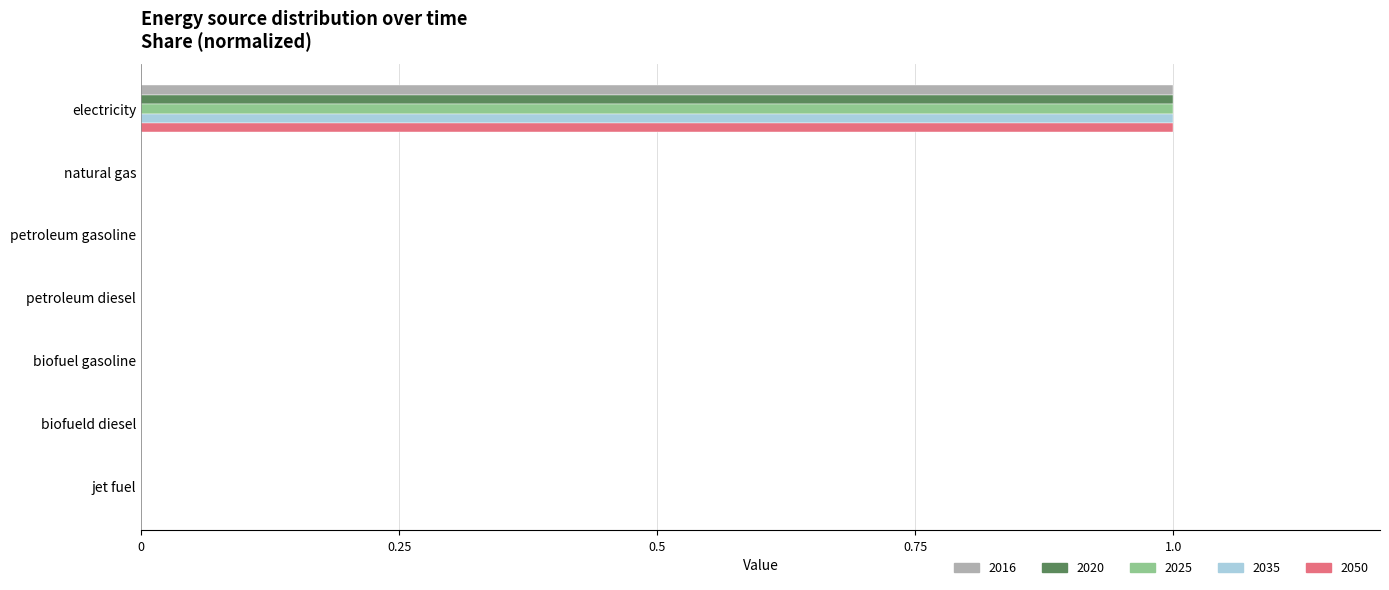

The value of 2020 at petroleum diesel is 0. True or false?

True